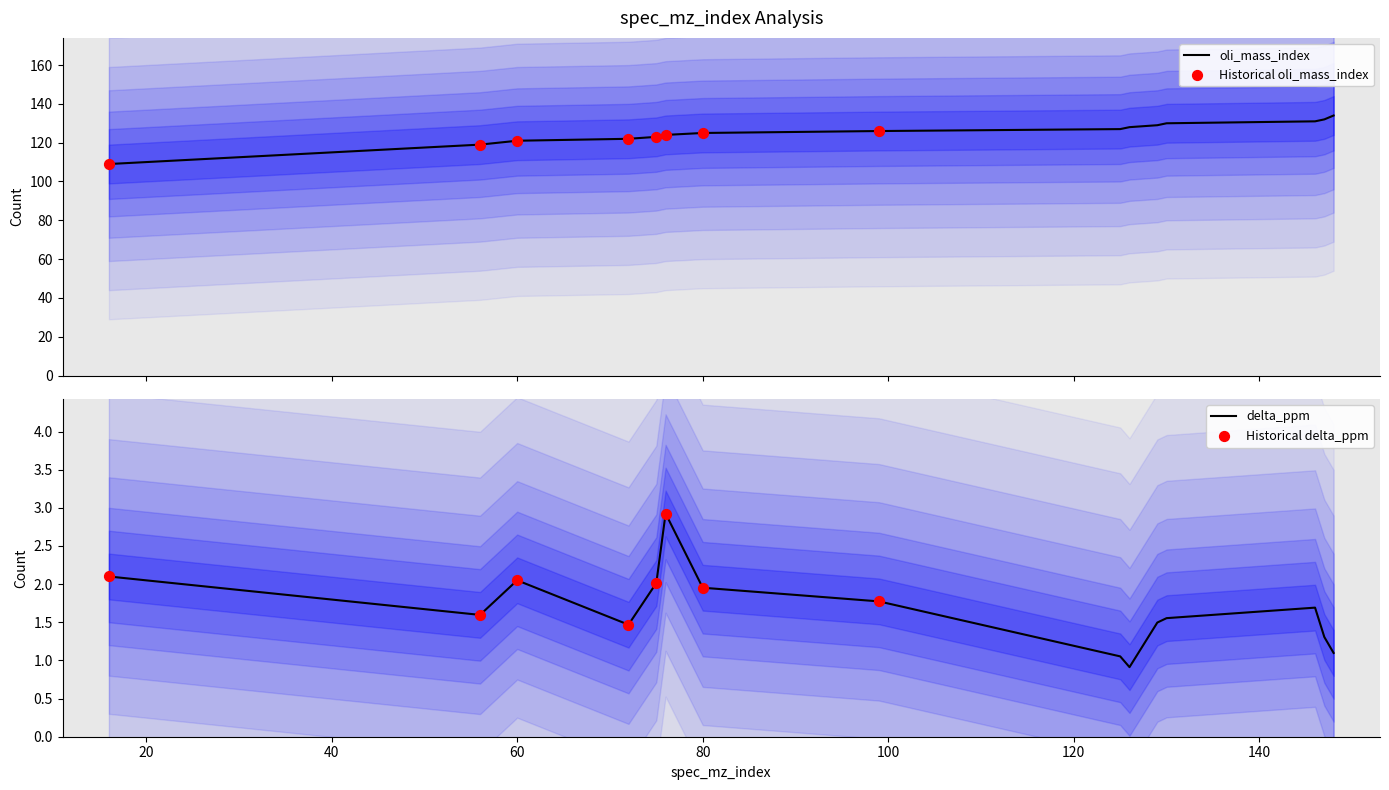

What are all the series names shown in the legend?

oli_mass_index, delta_ppm